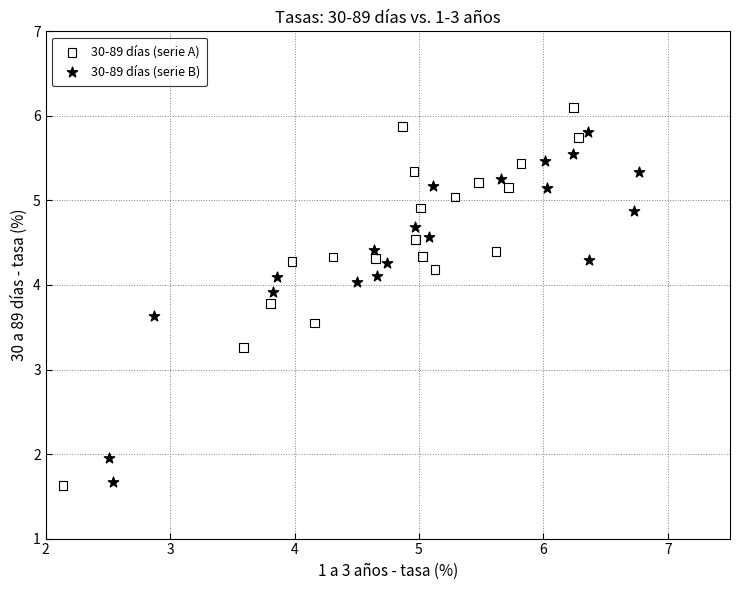

Which series contains the highest Y value?

30-89 días (serie A)